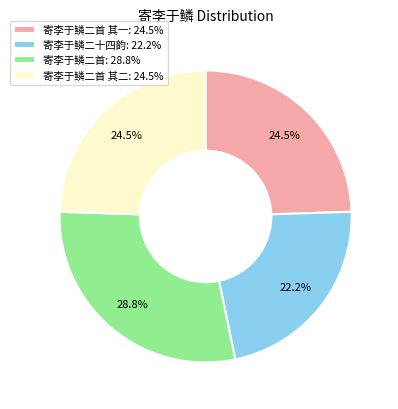

How many segments does this pie chart have?

4